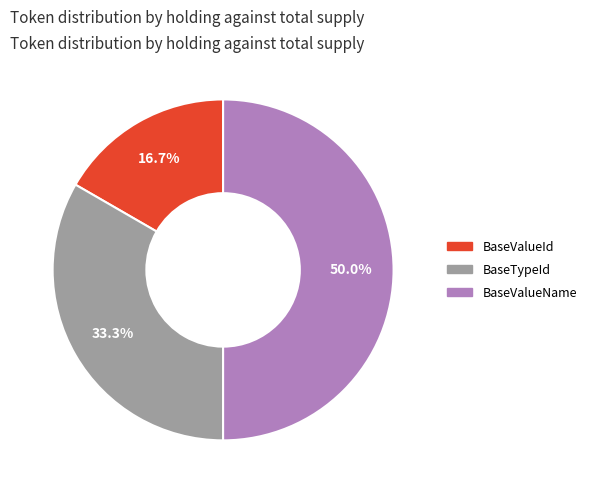

Approximately how many times larger is the value at BaseValueId compared to BaseTypeId?

0.5